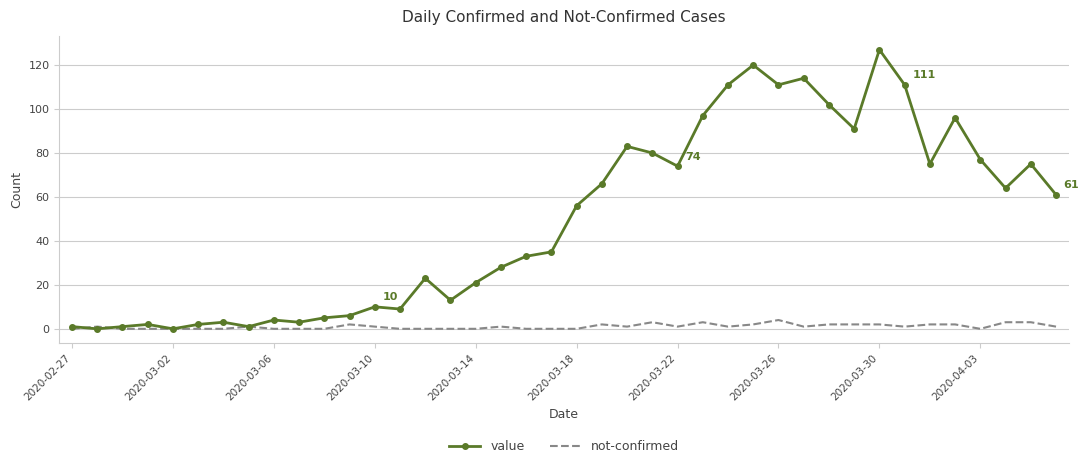

What is the greatest value displayed?

127